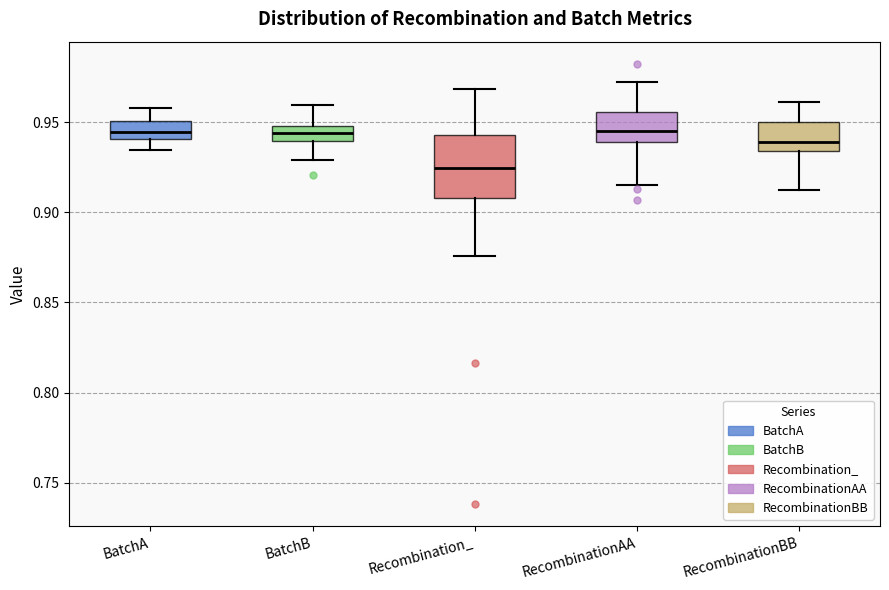

Comparing the boxes themselves (not the whiskers), which one is the tallest?

Recombination_